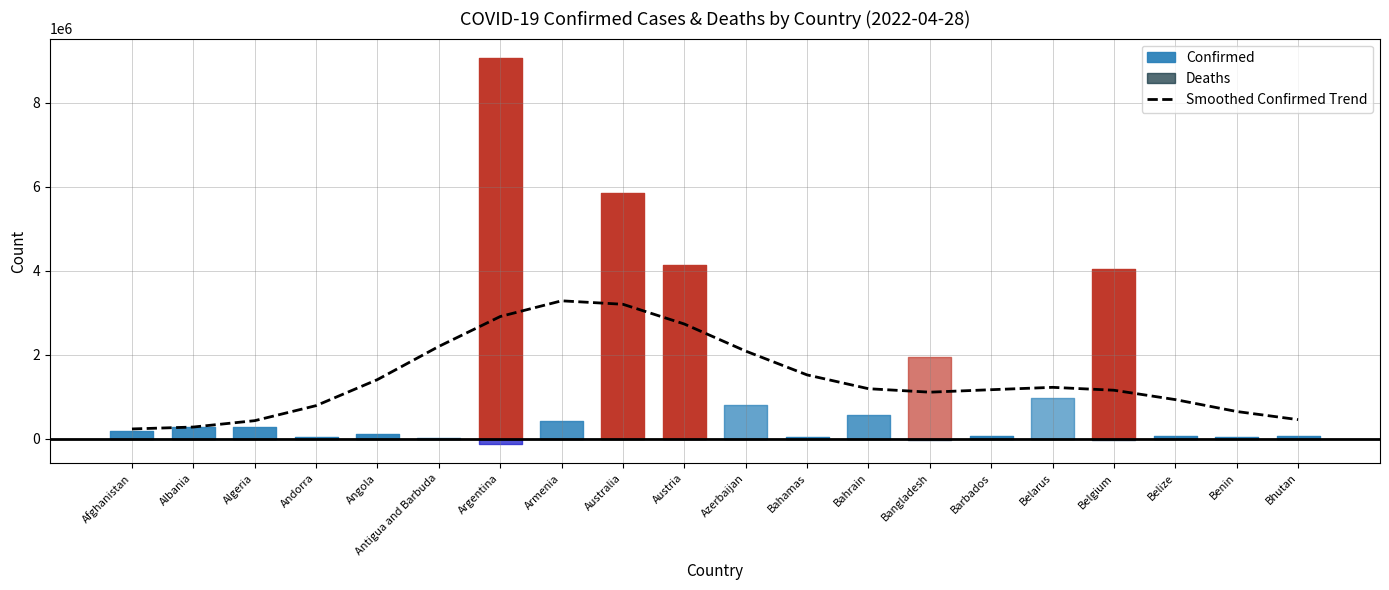

How many data points does each series have?

20